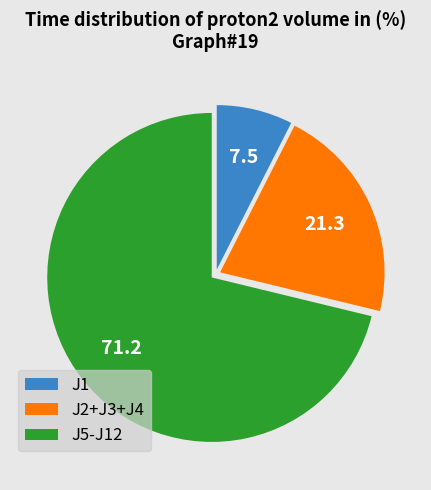

Is the sum of J2+J3+J4 and J5-J12 greater than half?

Yes